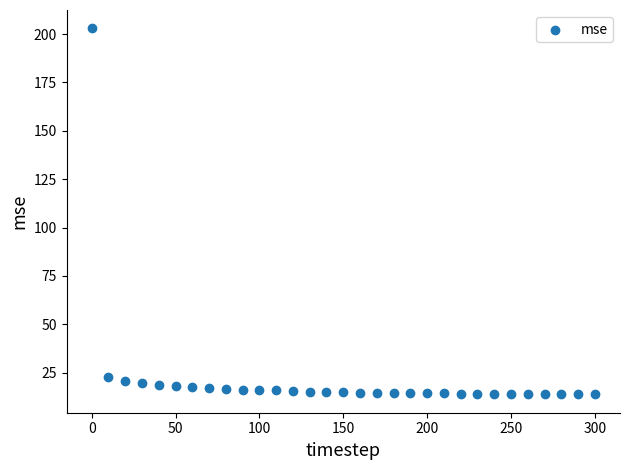

What is the range of Y values (max minus min)?

189.3